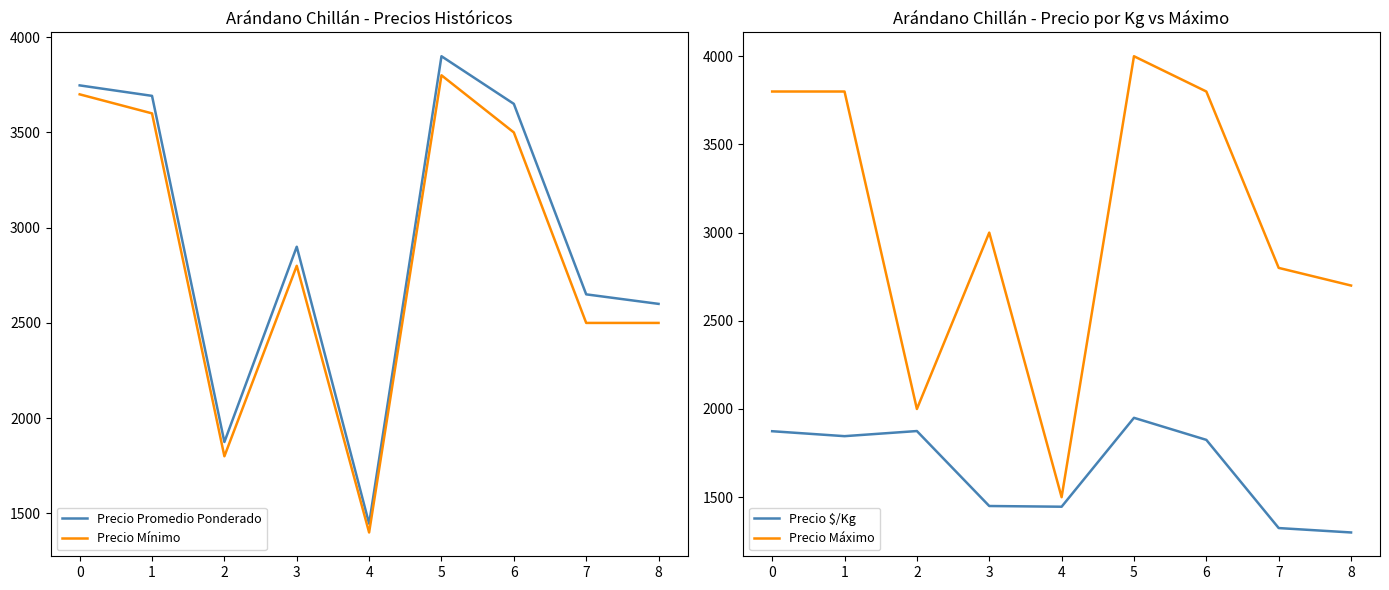

What is the spread (max minus min) of values at 4?

100